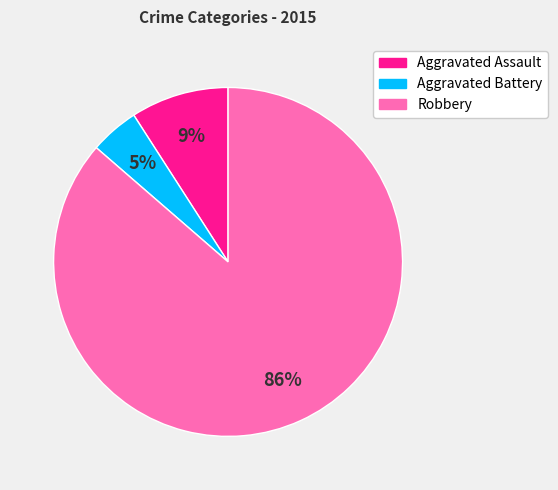

What is the majority slice?

Robbery